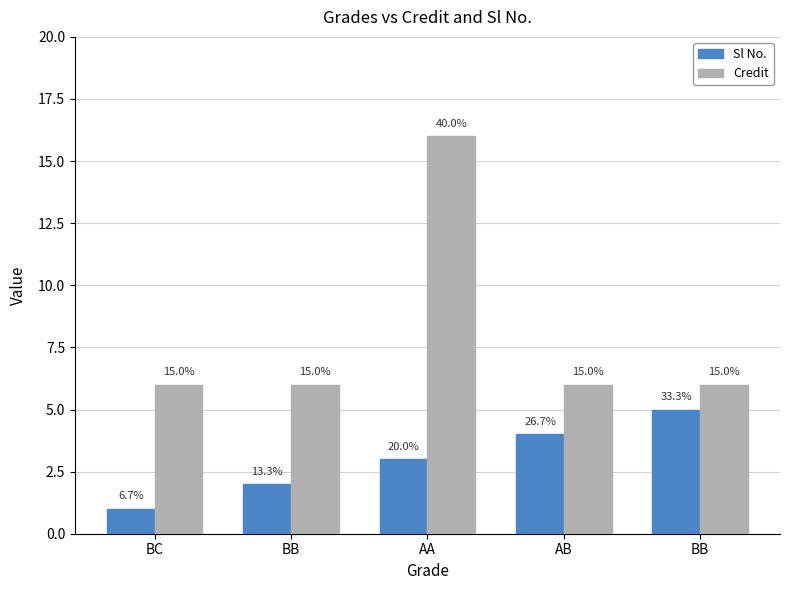

Which series has the widest spread of values?

Credit